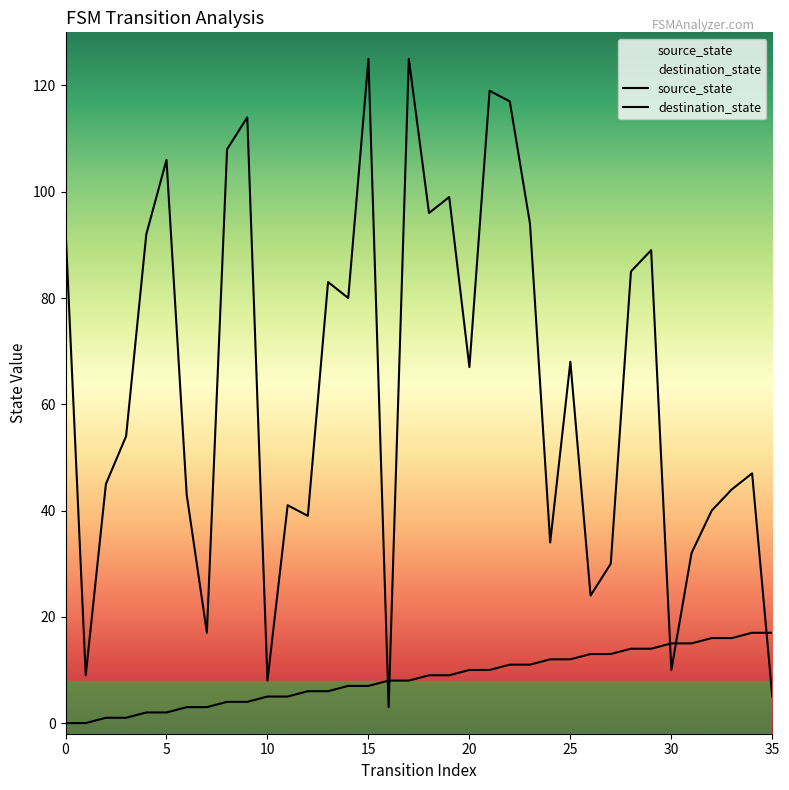

Reading left to right, extract all data points from this chart.

source_state: 0	0	1	1	2	2	3	3	4	4	5	5	6	6	7	7	8	8	9	9	10	10	11	11	12	12	13	13	14	14	15	15	16	16	17	17
destination_state: 93	9	45	54	92	106	43	17	108	114	8	41	39	83	80	125	3	125	96	99	67	119	117	94	34	68	24	30	85	89	10	32	40	44	47	5